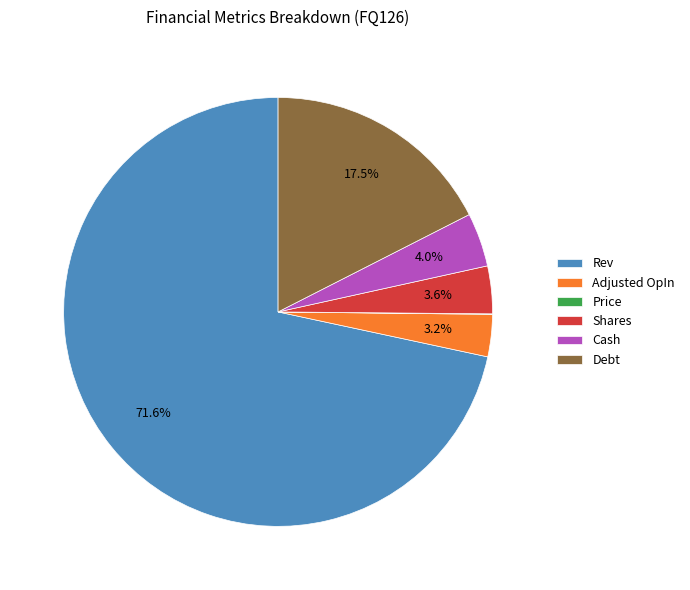

Is there any slice that represents more than half of the pie?

Yes